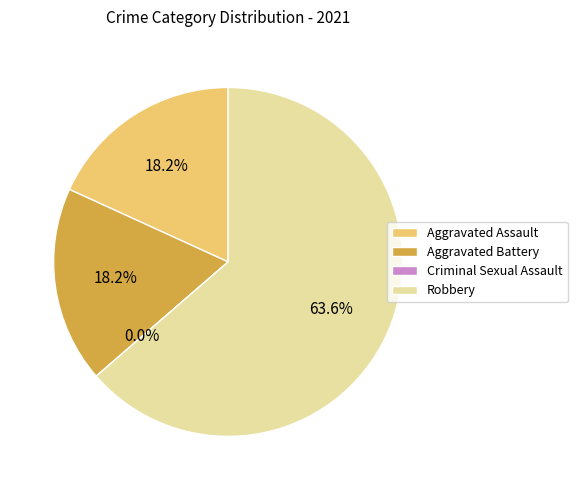

To the nearest percent, what is the difference between the largest and smallest slice percentages?

64%